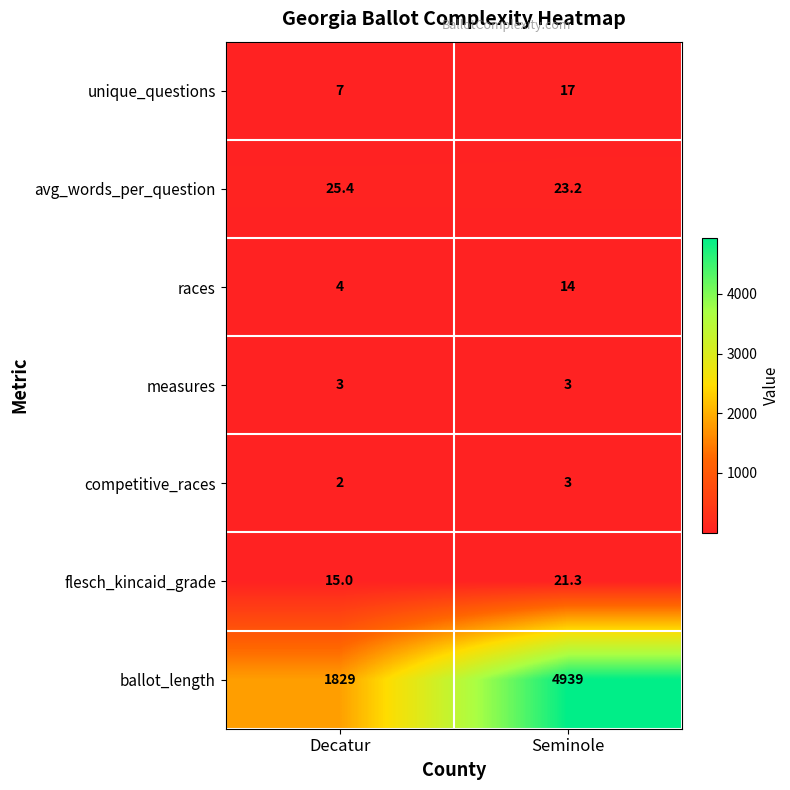

Rank the categories by avg_words_per_question value from highest to lowest.

Decatur, Seminole